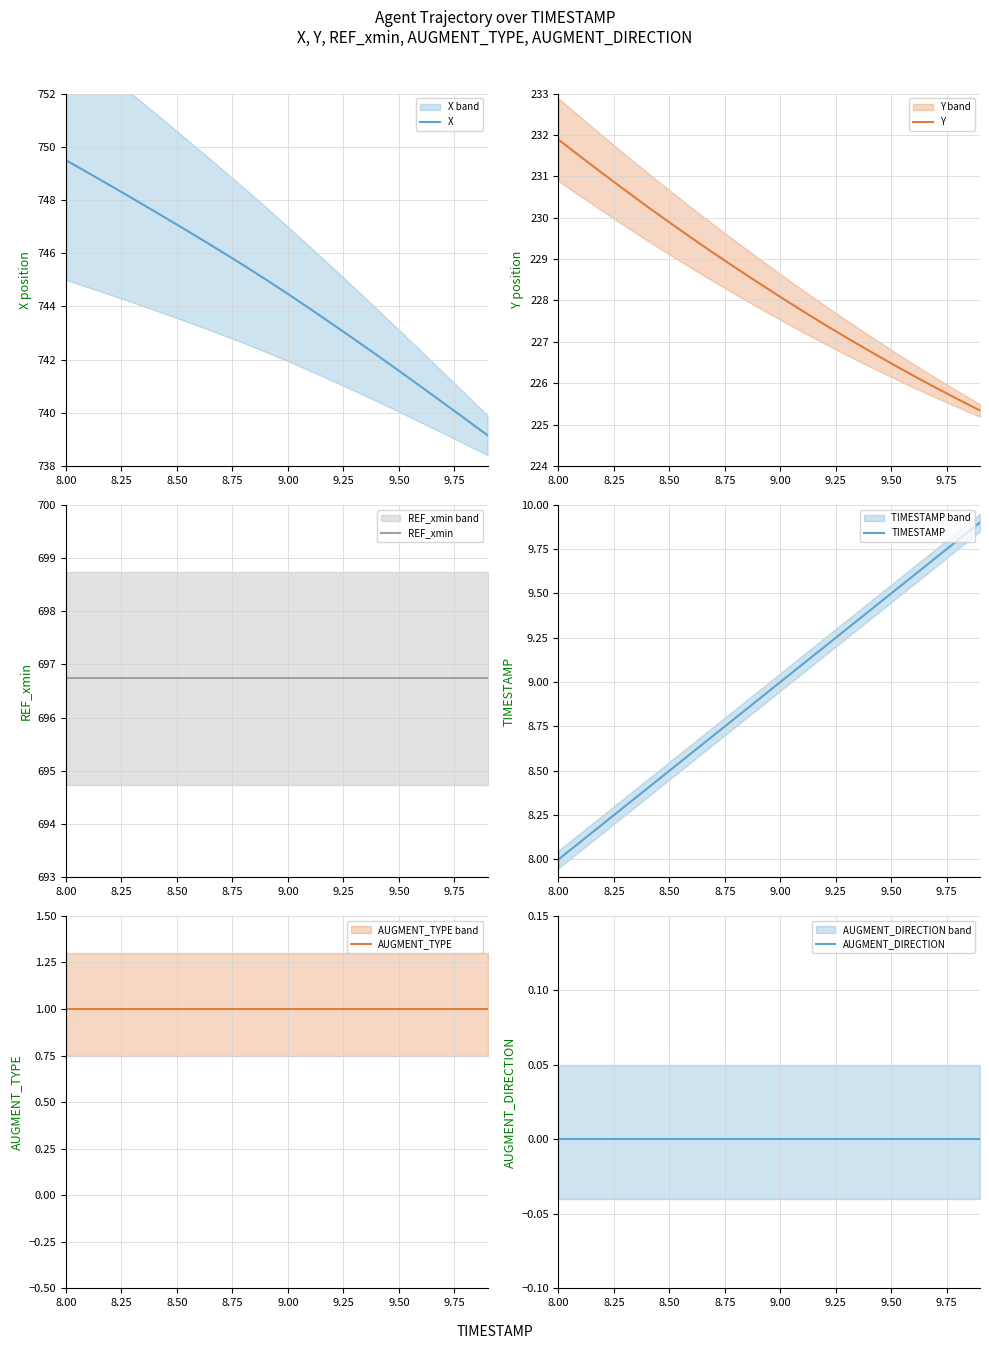

True or false: AUGMENT_DIRECTION and AUGMENT_TYPE cross at least once.

False